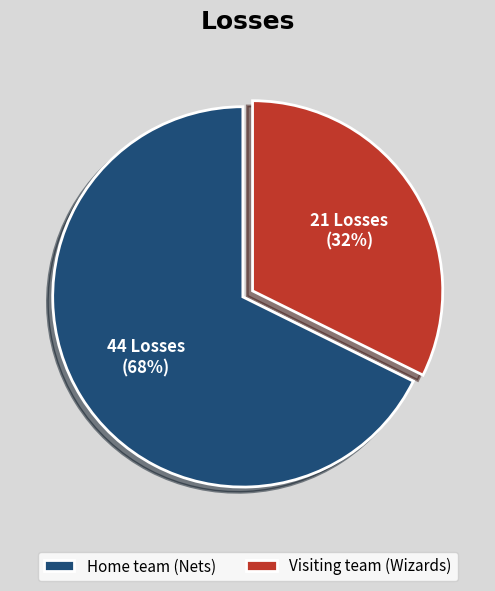

To the nearest percent, what is the combined percentage of Home team (Nets) and Visiting team (Wizards)?

100%